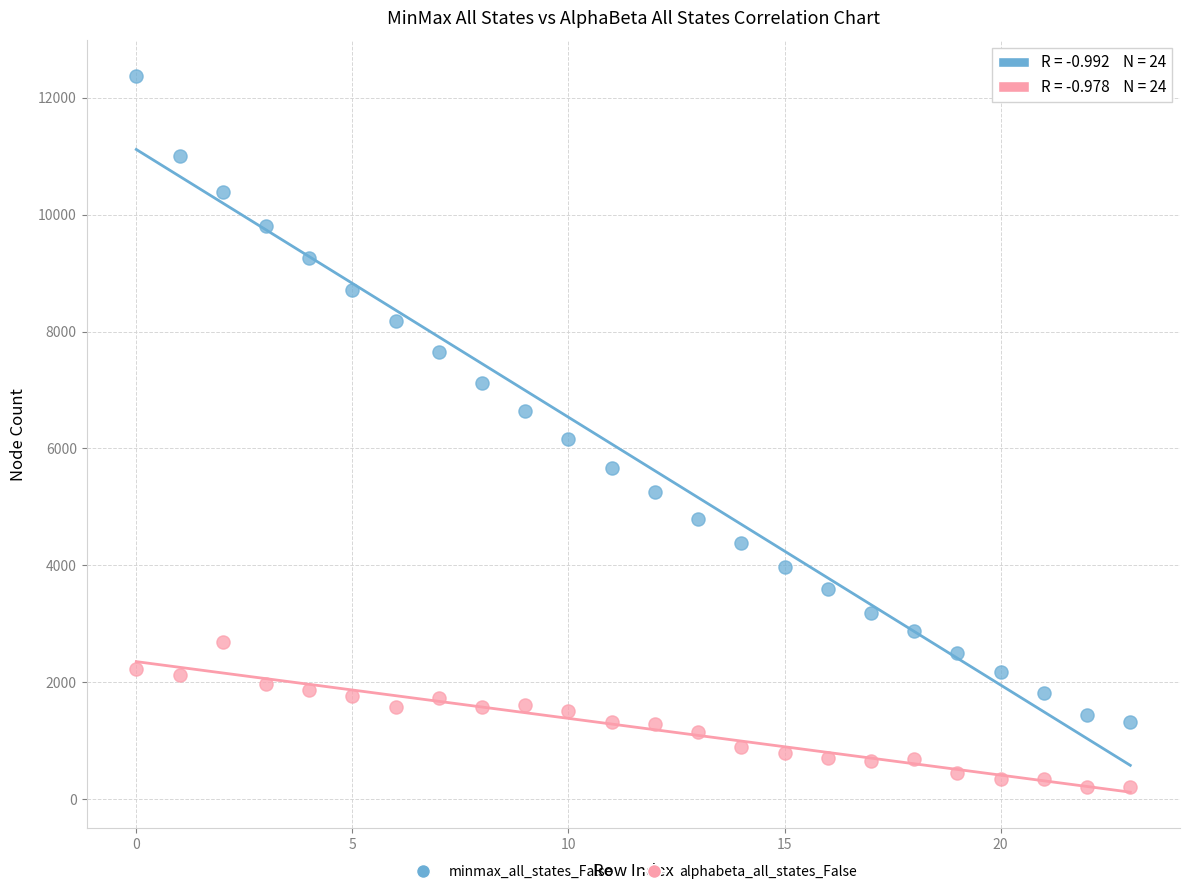

Which series has the widest spread of Y values?

minmax_all_states_False